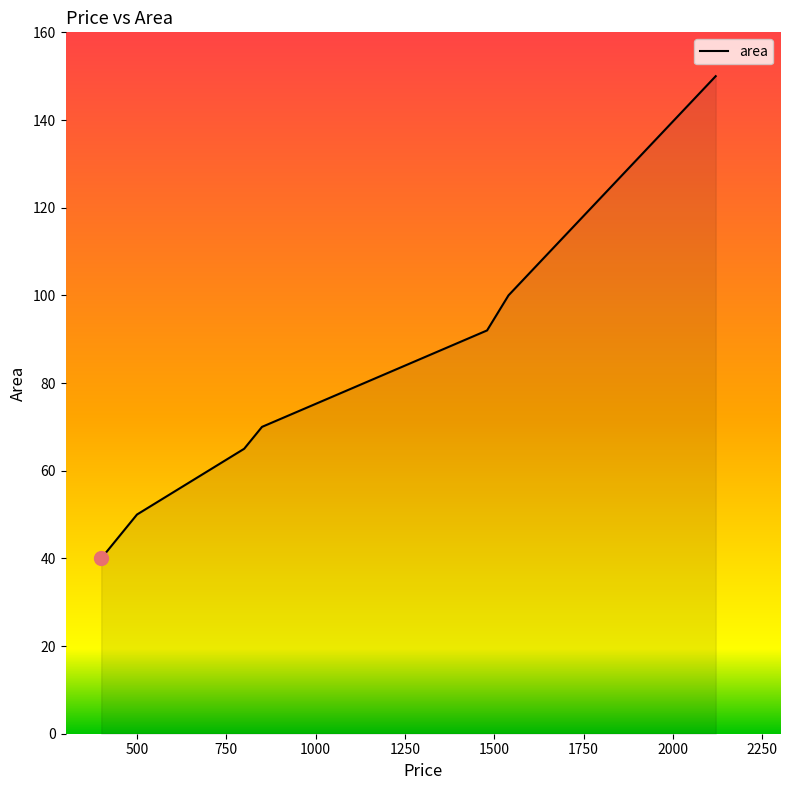

What is the sum of all values?

567